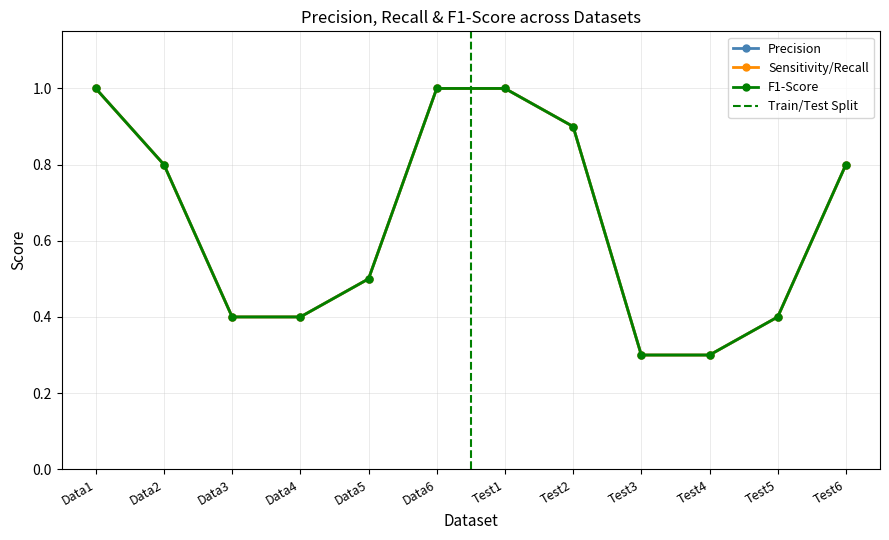

True or false: Precision and F1-Score intersect in this chart.

False